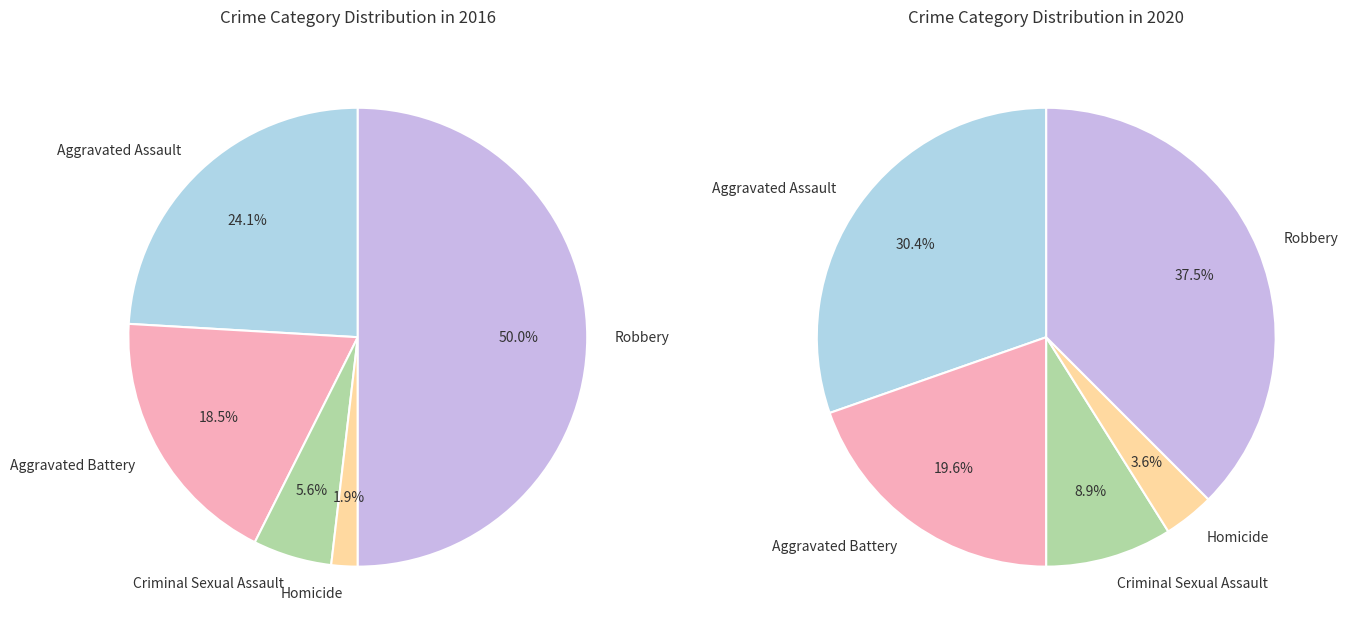

At Homicide, list the series in order from smallest to largest.

values_2016, values_2020